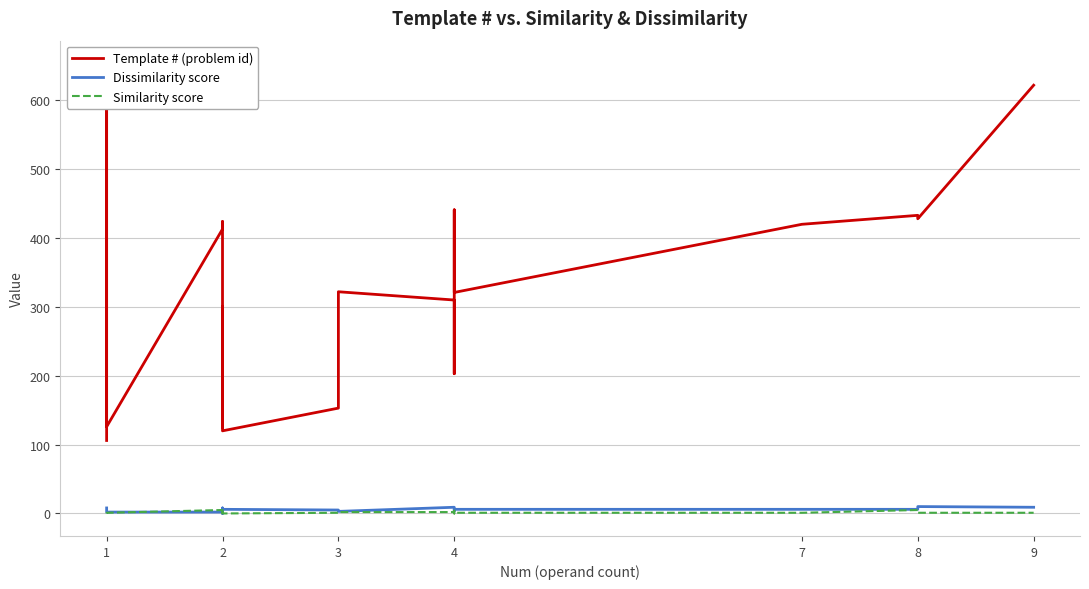

The value of Similarity score at 2 is 0. True or false?

False